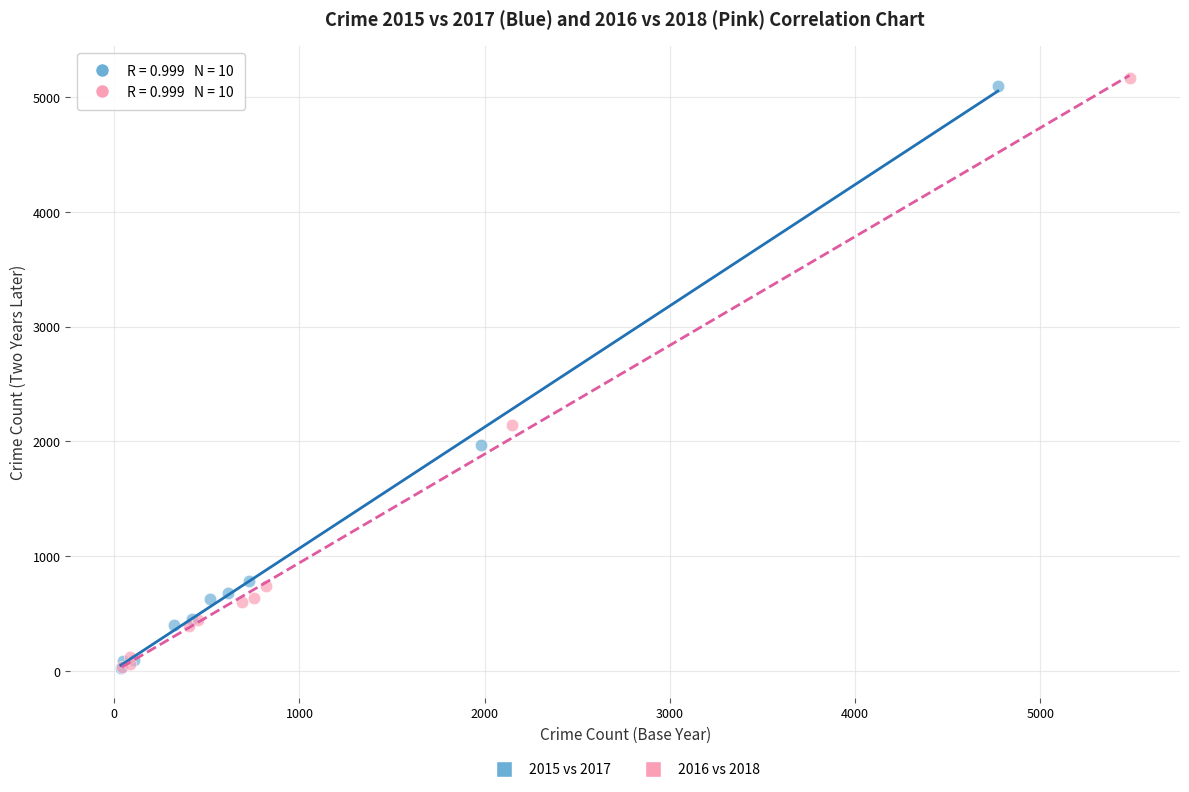

What are all the series names shown in the legend?

2015 vs 2017, 2016 vs 2018